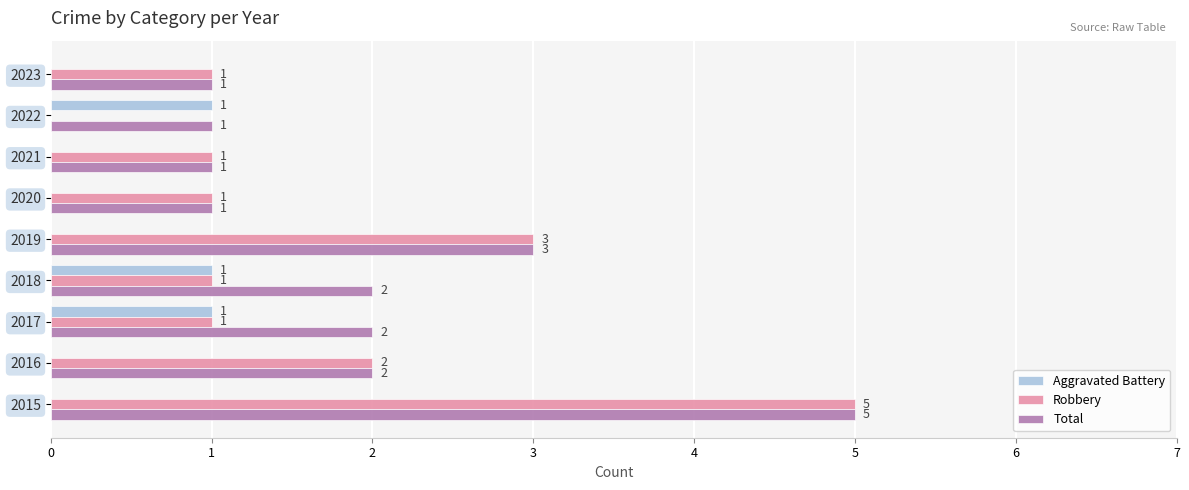

What are all the series names shown in the legend?

Aggravated Battery, Robbery, Total